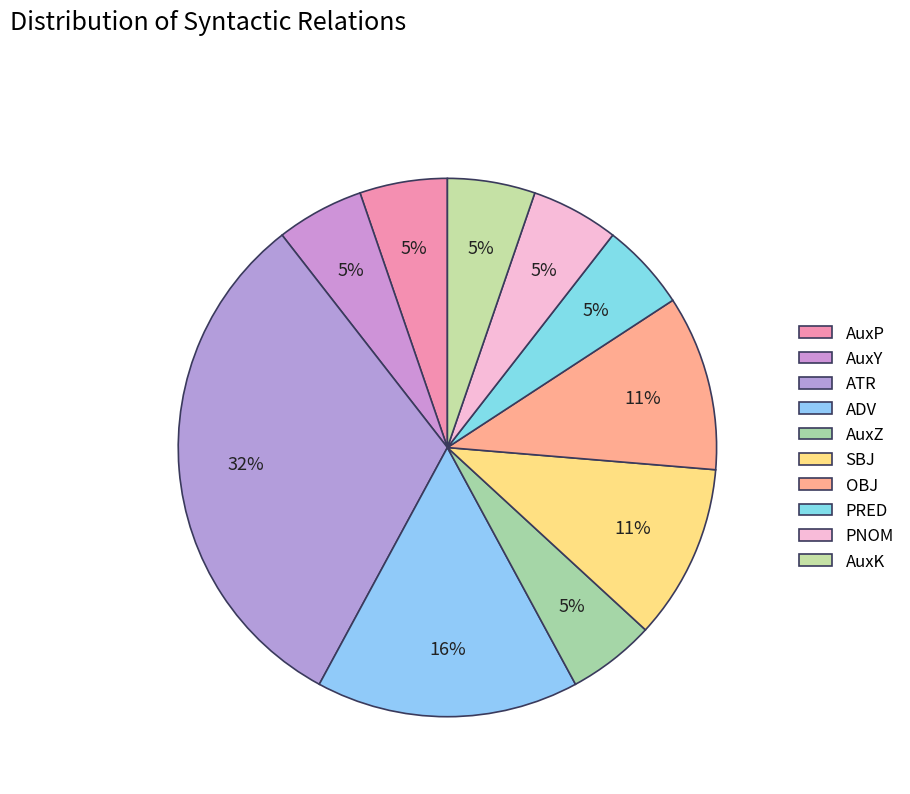

The ATR slice represents 22% of the pie. True or false?

False